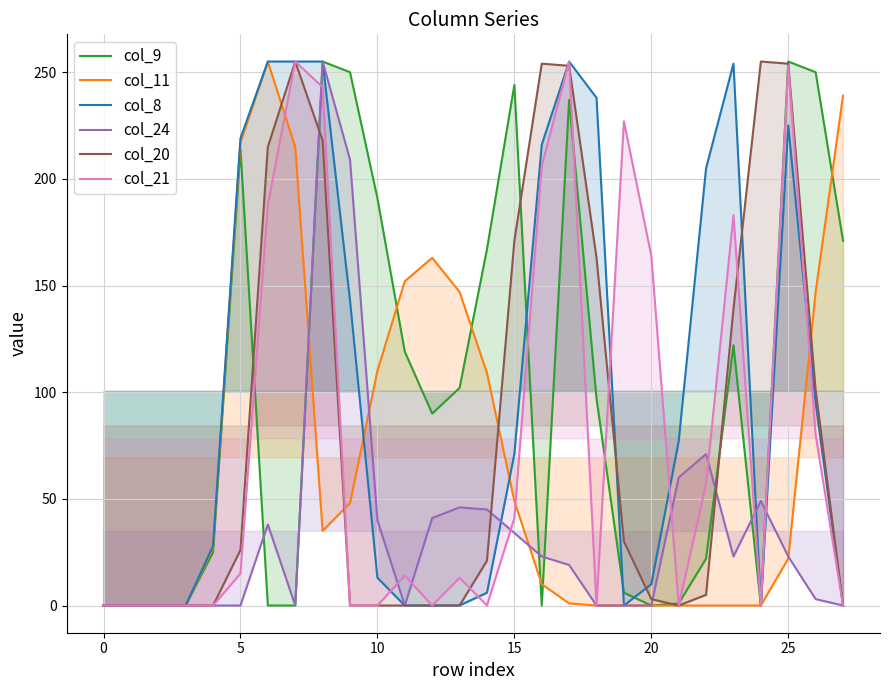

True or false: col_21 has a value of 397 at 17.

False